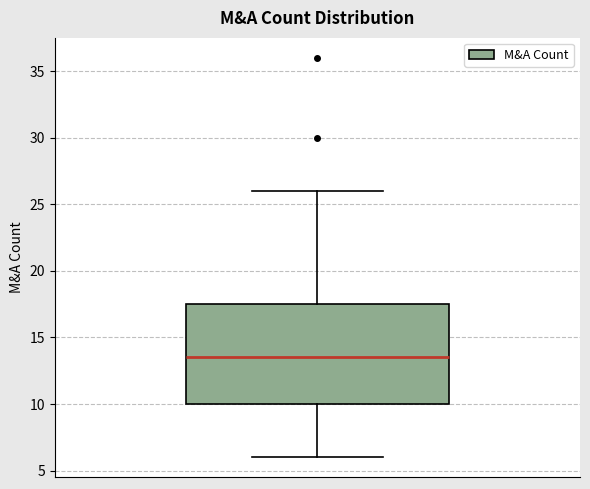

Where does the median line of the box sit on the y-axis? The values are not printed on the chart, so give them approximately, as read against the axis.

13.5